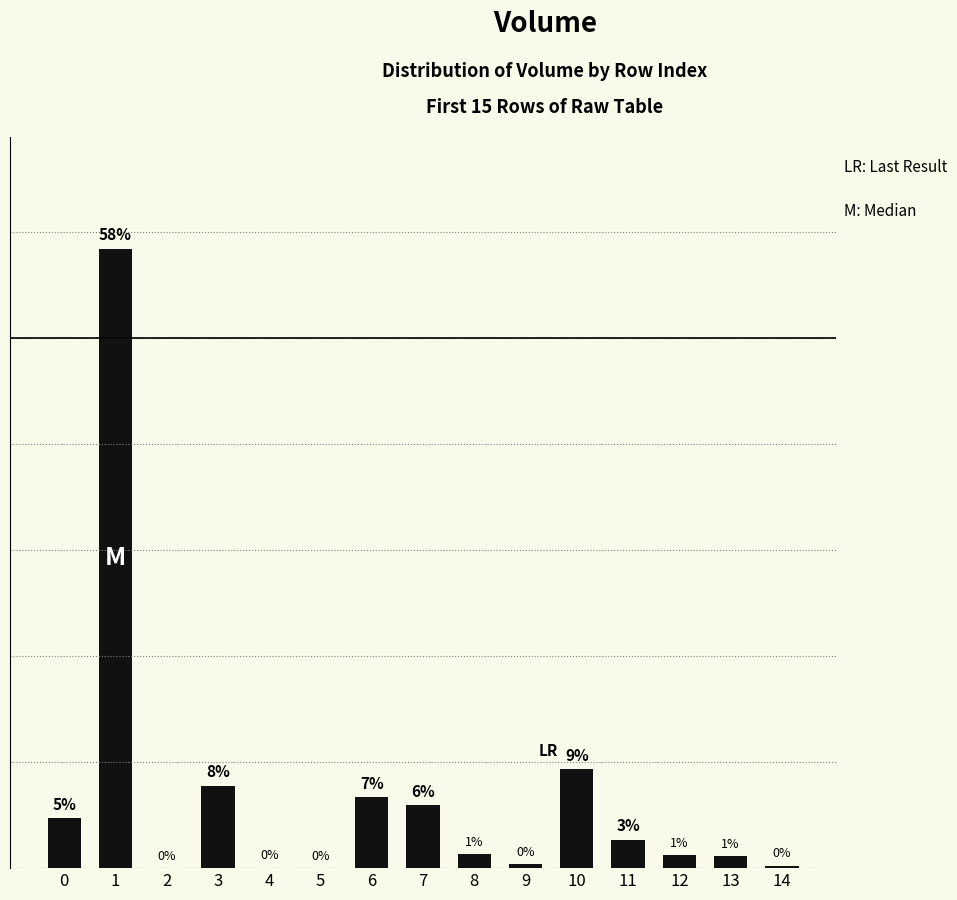

What is the change in value from 1 to 10?

-49.1